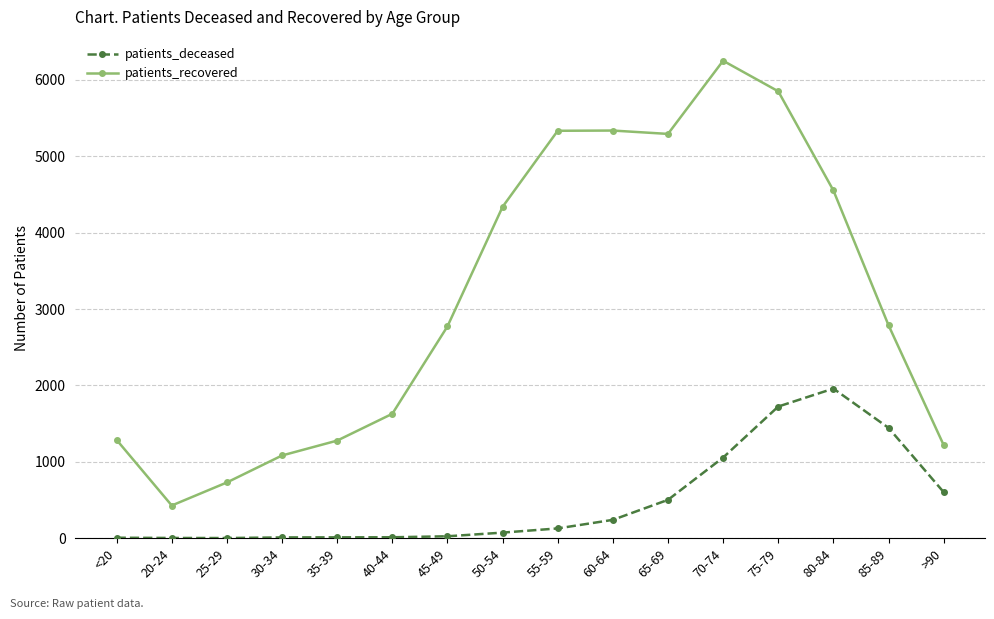

What are all the series names shown in the legend?

patients_deceased, patients_recovered